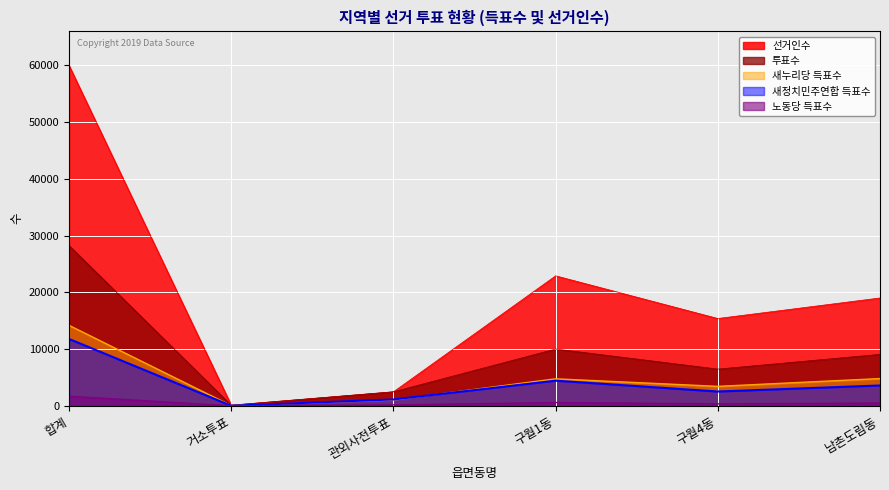

At how many categories does at least one series exceed 39272?

1